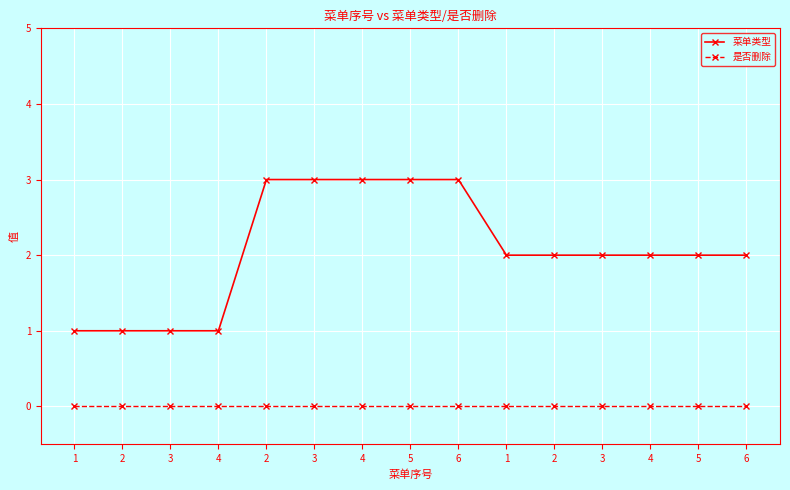

What is the difference between the highest and lowest values at 3?

1